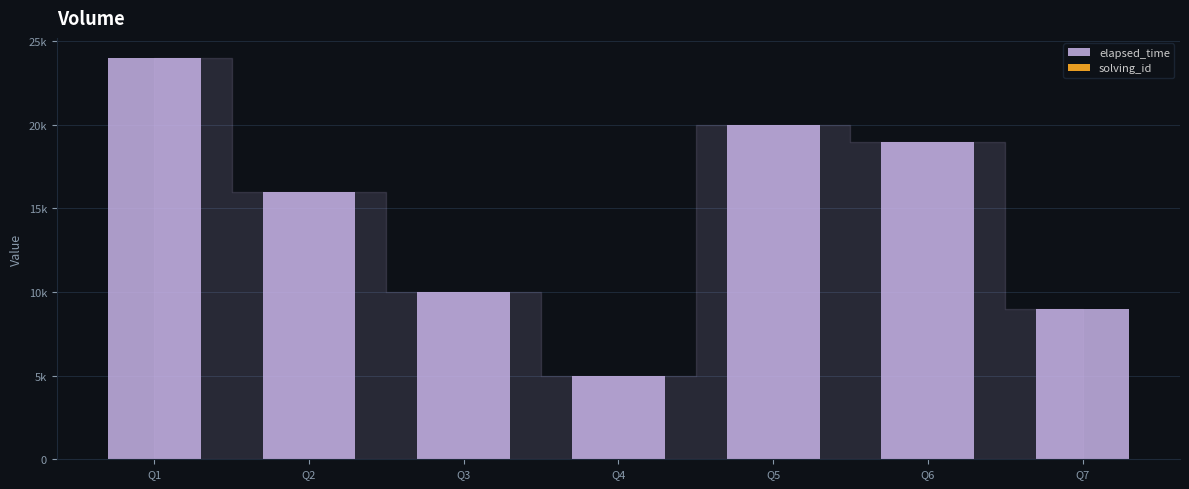

At how many categories does at least one series exceed 3445?

7